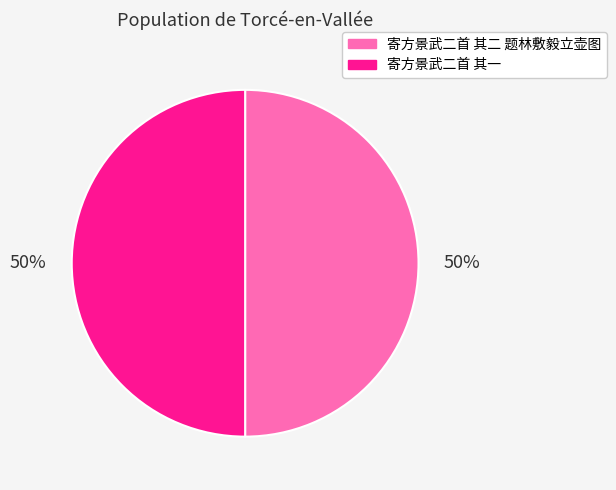

True or false: 寄方景武二首 其一 accounts for 62% of the total.

False